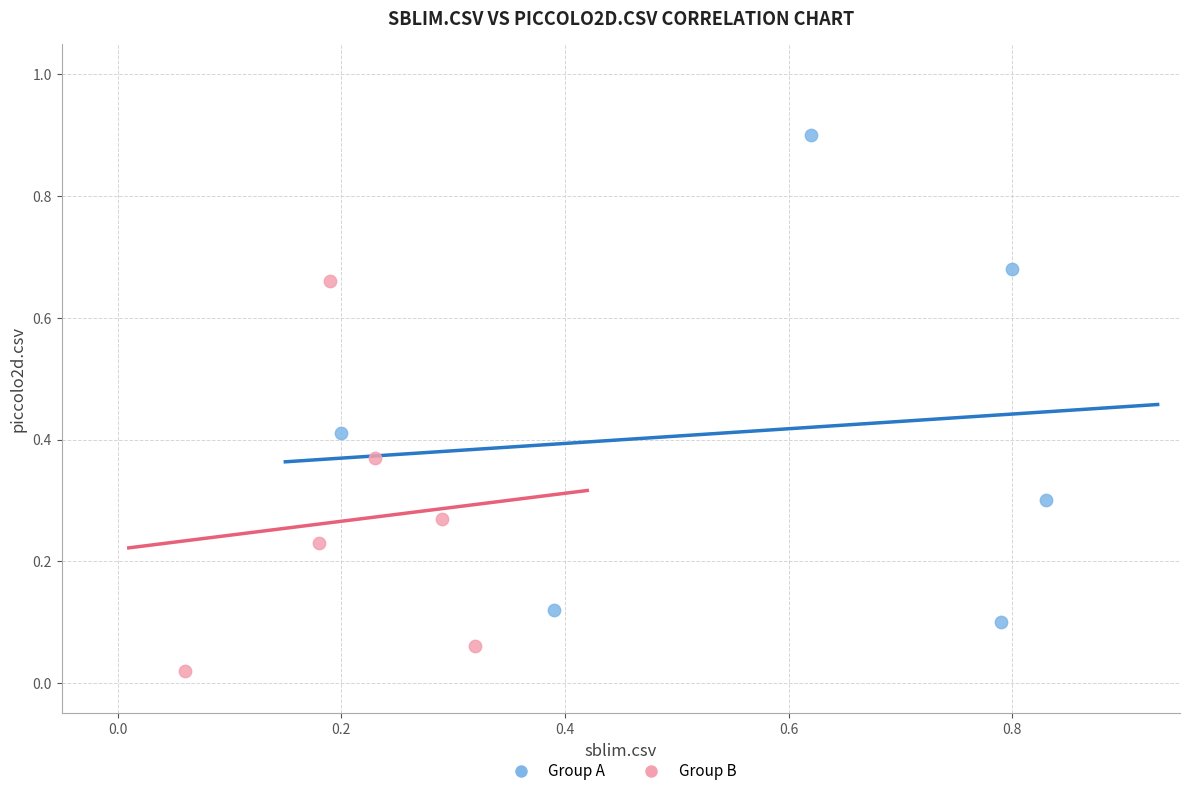

Which series has the widest spread of Y values?

Group A